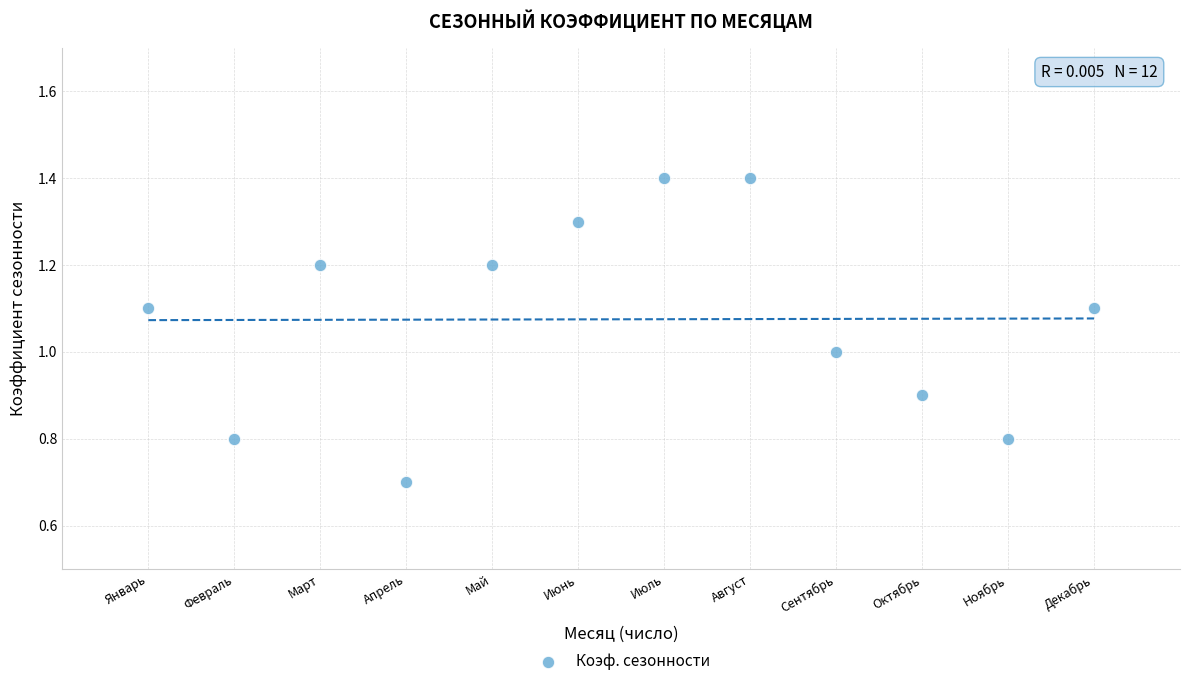

What is the range of X values (max minus min)?

11.0